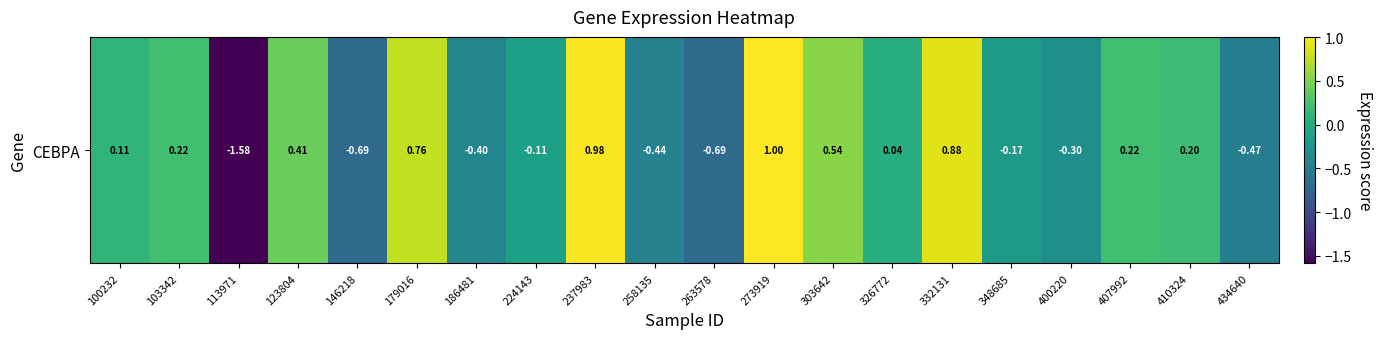

Rank the categories by value from lowest to highest.

113971, 263578, 146218, 434640, 258135, 186481, 400220, 348685, 224143, 326772, 100232, 410324, 407992, 103342, 123804, 303642, 179016, 332131, 237983, 273919